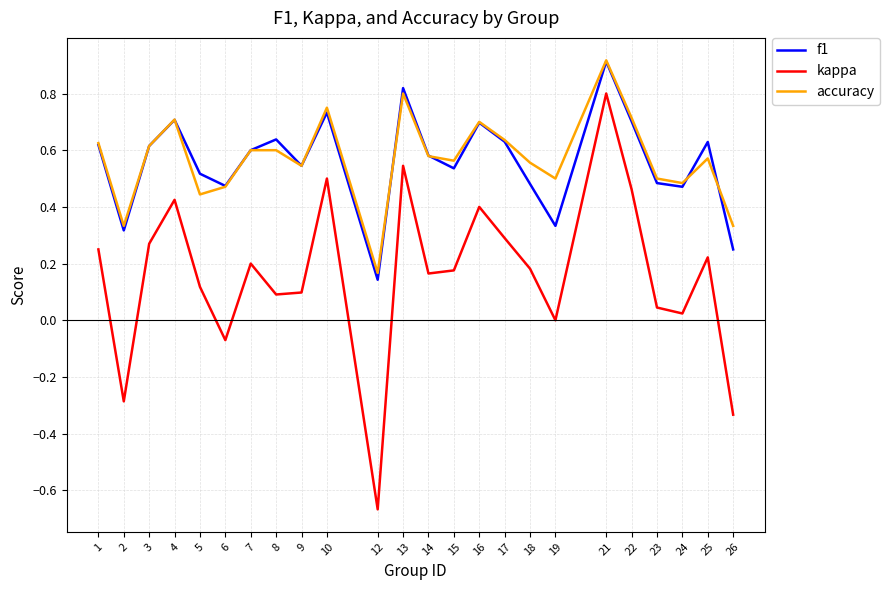

At which category is the sum across all series the highest?

21